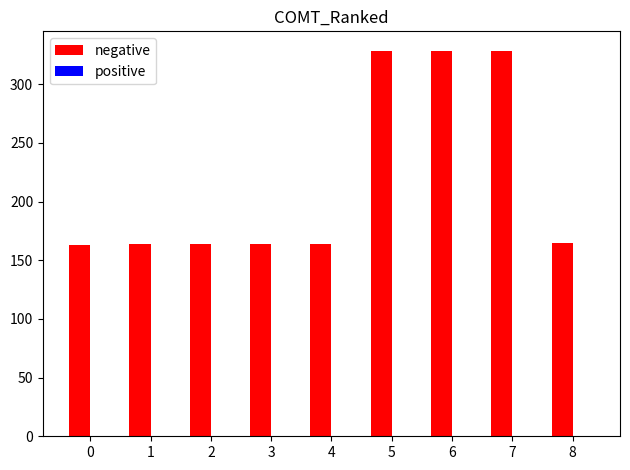

What is the difference between the maximum and second lowest values?

164.9